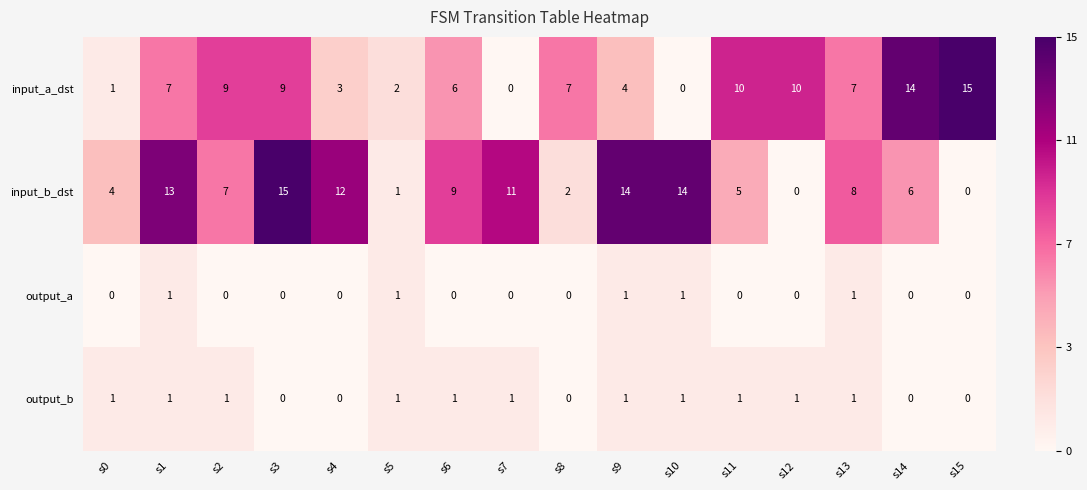

The value of input_a_dst at s0 is 0. True or false?

False